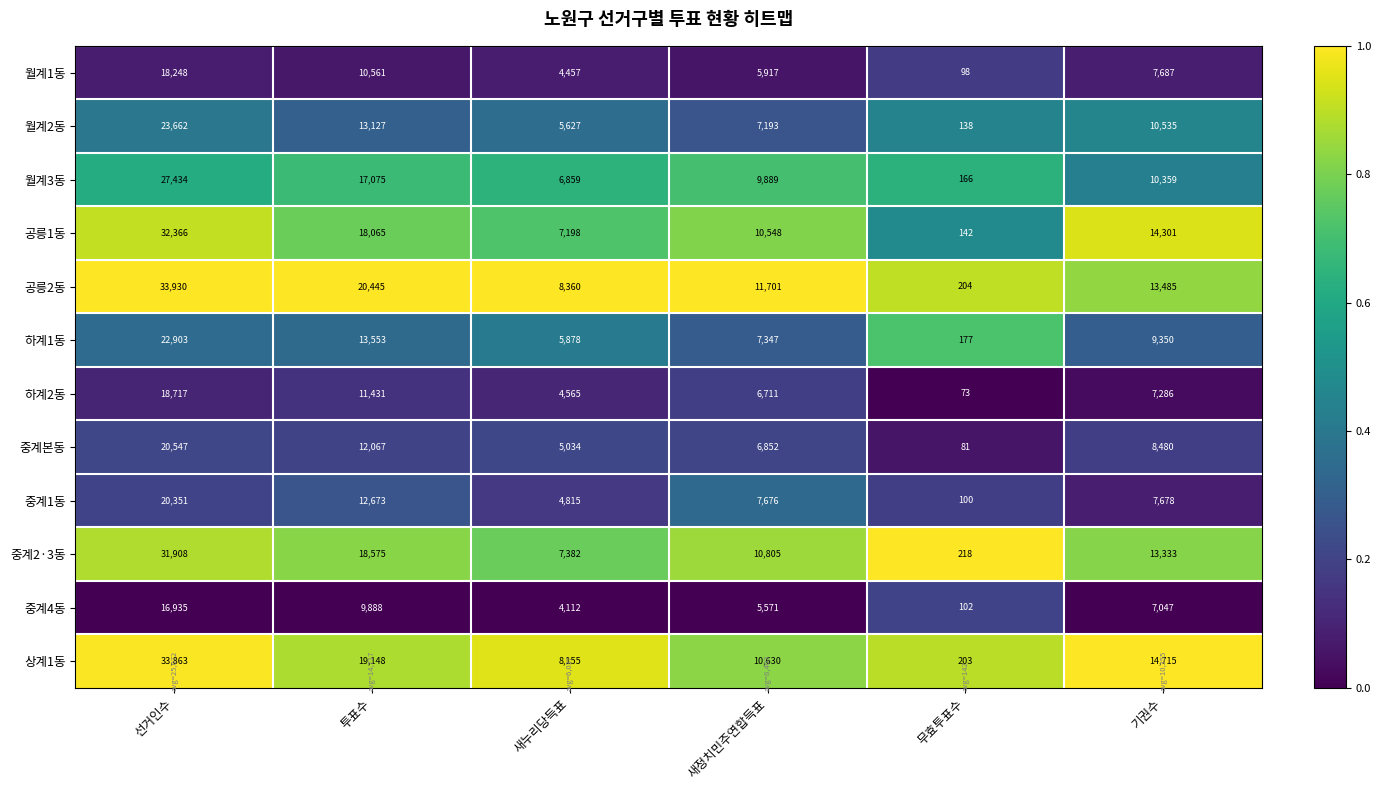

At 선거인수, list the series in order from smallest to largest.

중계4동, 월계1동, 하계2동, 중계1동, 중계본동, 하계1동, 월계2동, 월계3동, 중계2·3동, 공릉1동, 상계1동, 공릉2동